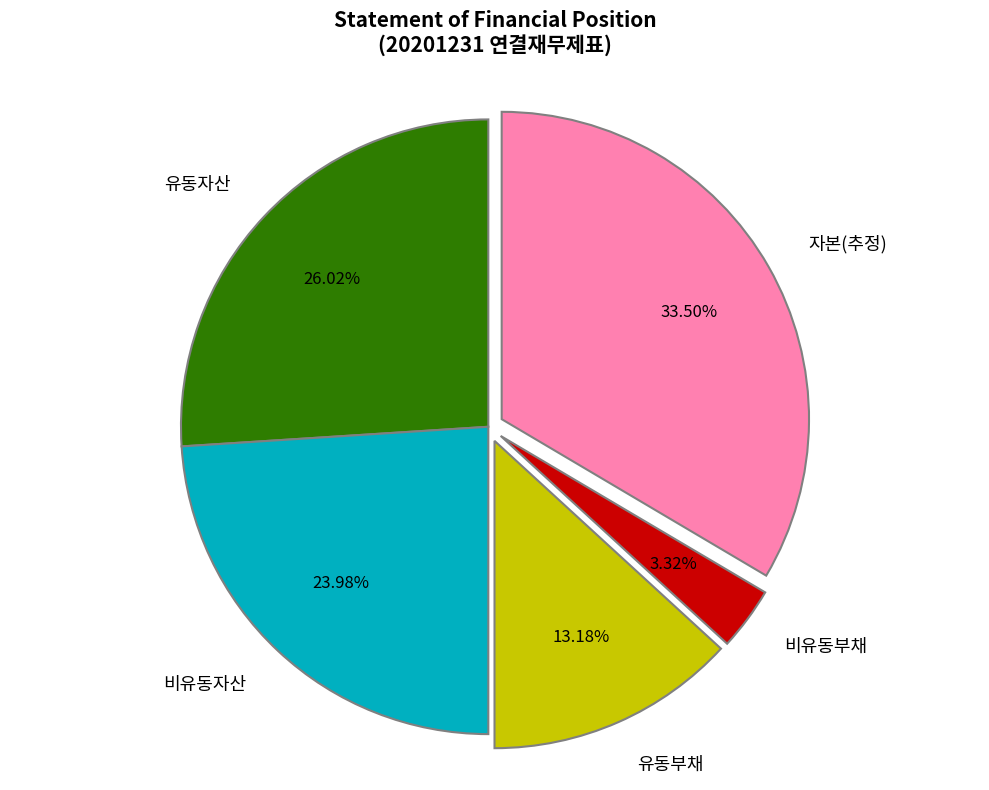

Does 비유동자산 account for over 50% of the chart?

No